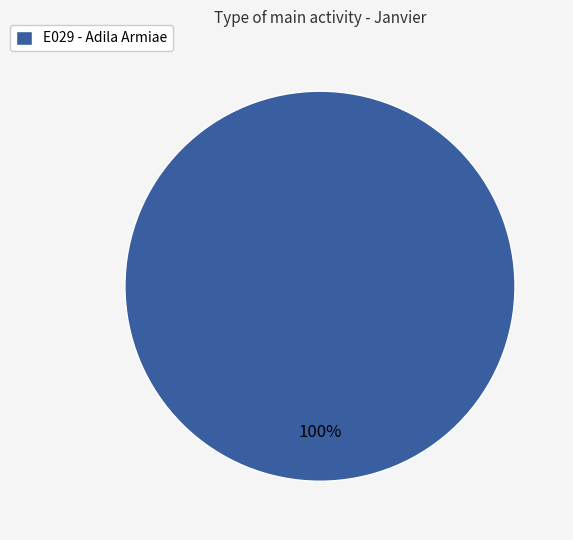

Rank the categories by value from lowest to highest.

E029 - Adila Armiae